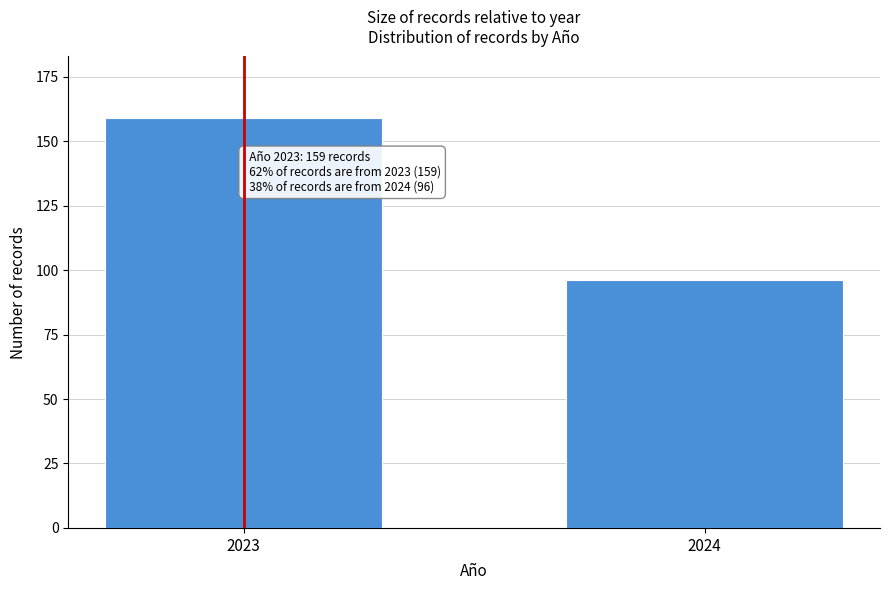

Reading left to right, what are all the values shown in this chart?

159	96